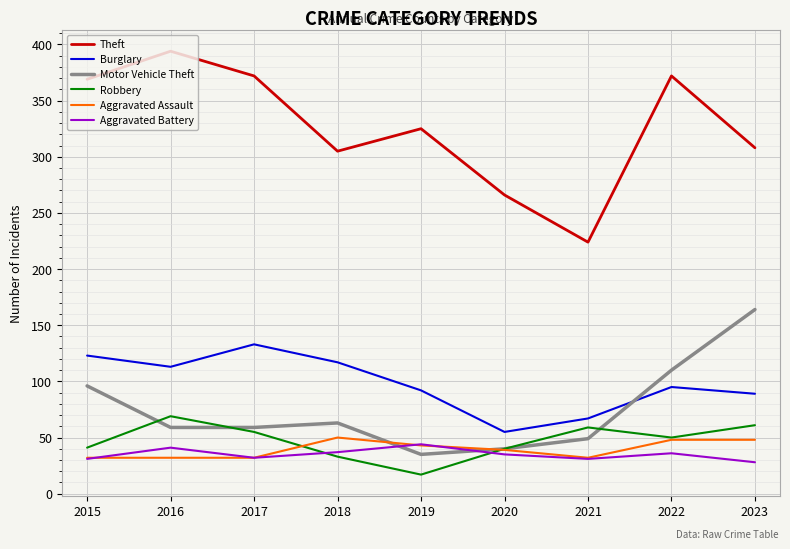

Is the value of Aggravated Battery at 2020 greater than the value of Burglary at 2016?

No